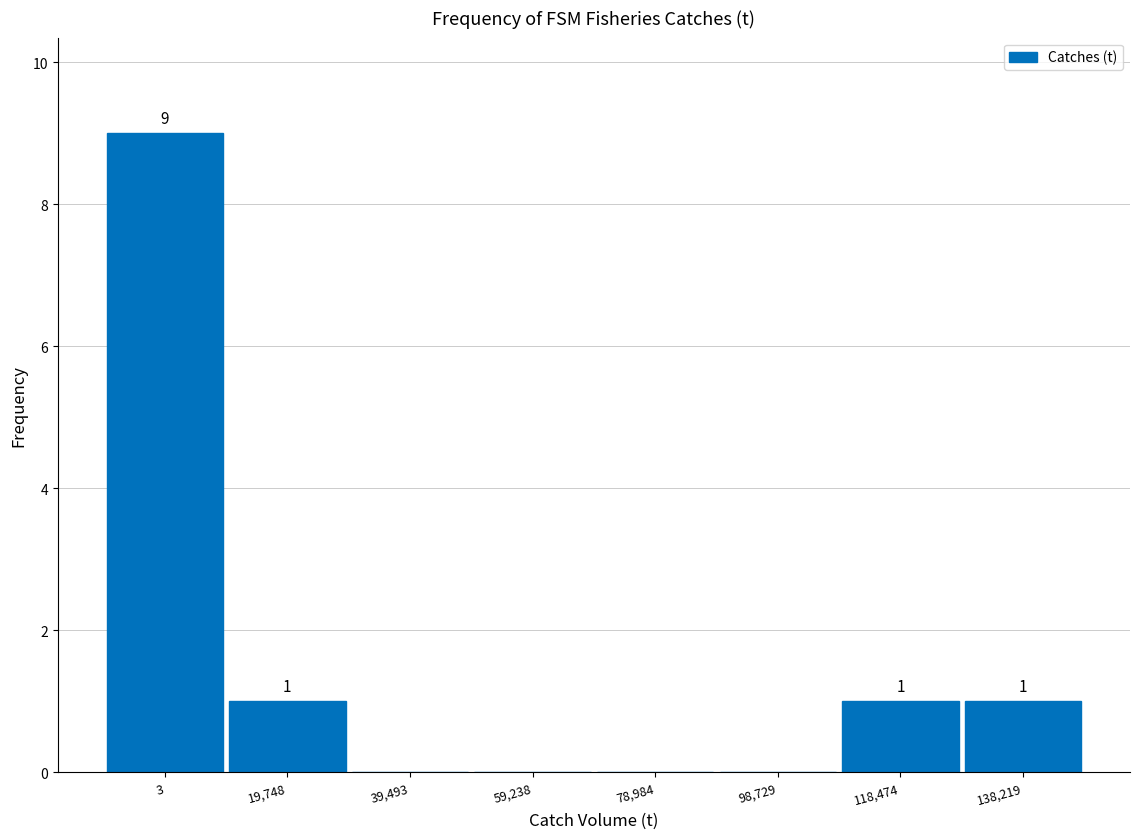

Reading right to left, list all the values displayed in this chart.

138,219=1	118,474=1	98,729=0	78,984=0	59,238=0	39,493=0	19,748=1	3=9